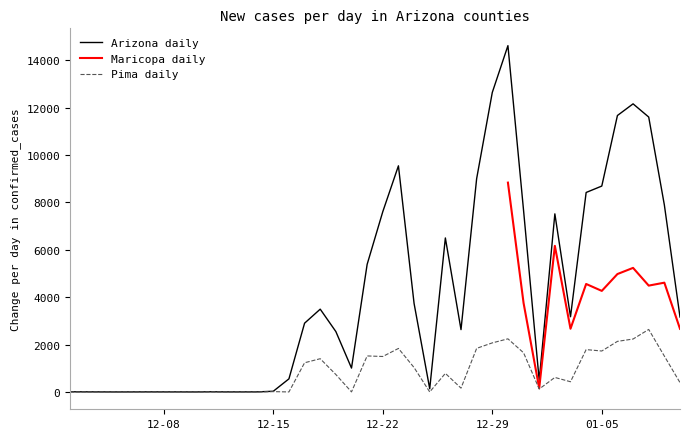

At 2020-12-21, list the series in order from largest to smallest.

Arizona daily, Pima daily